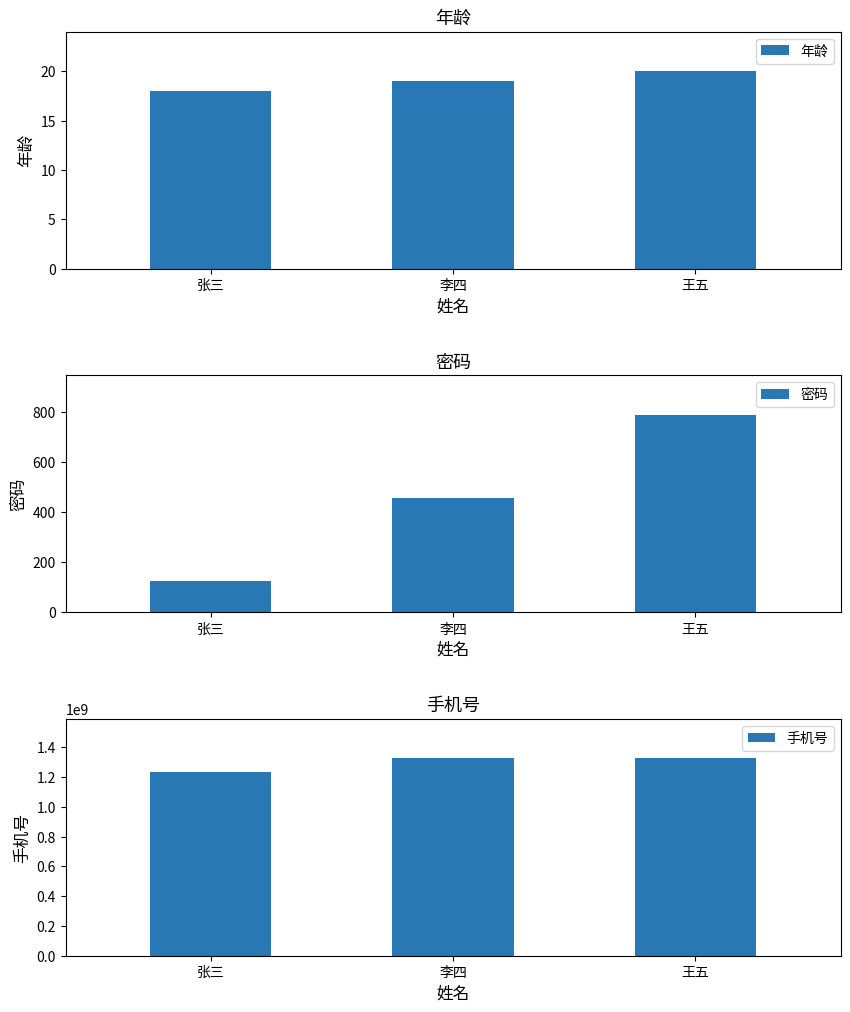

What is the difference between the maximum and minimum values in the 密码 series?

666